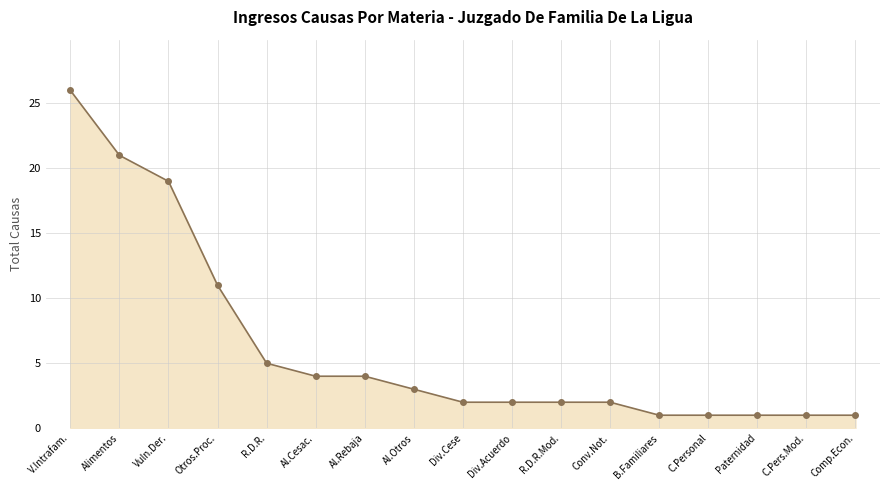

What is the label of the 3rd point from the right?

Paternidad